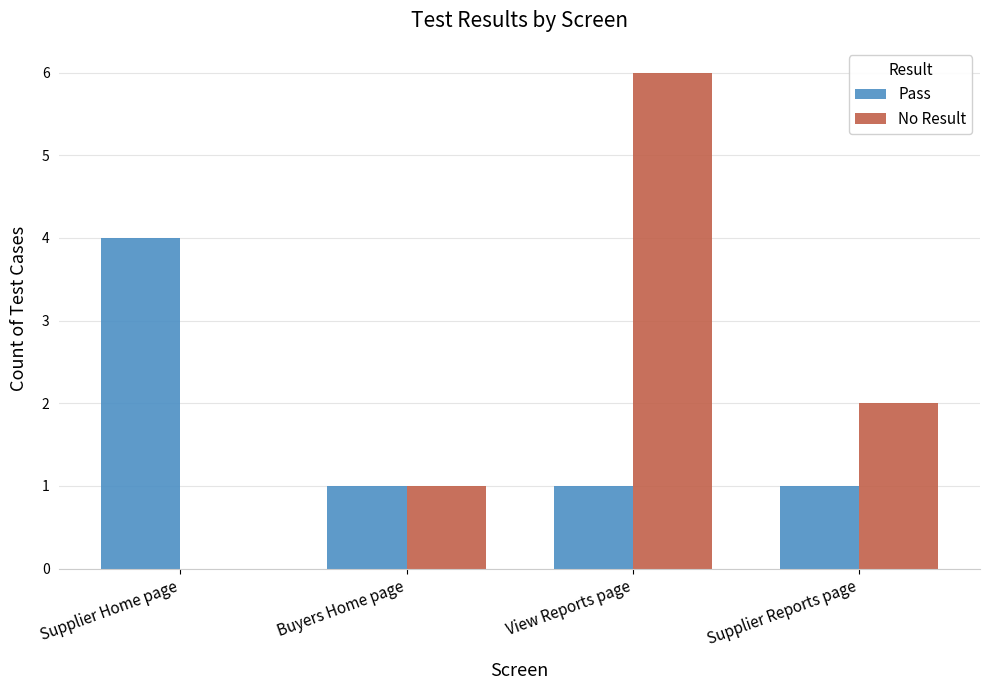

Where is No Result nearest to the value 3?

Supplier Reports page